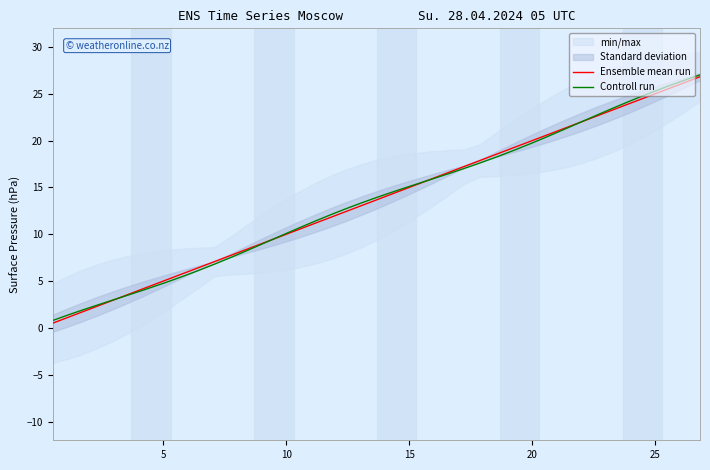

Which series has the widest spread of values?

Ensemble mean run